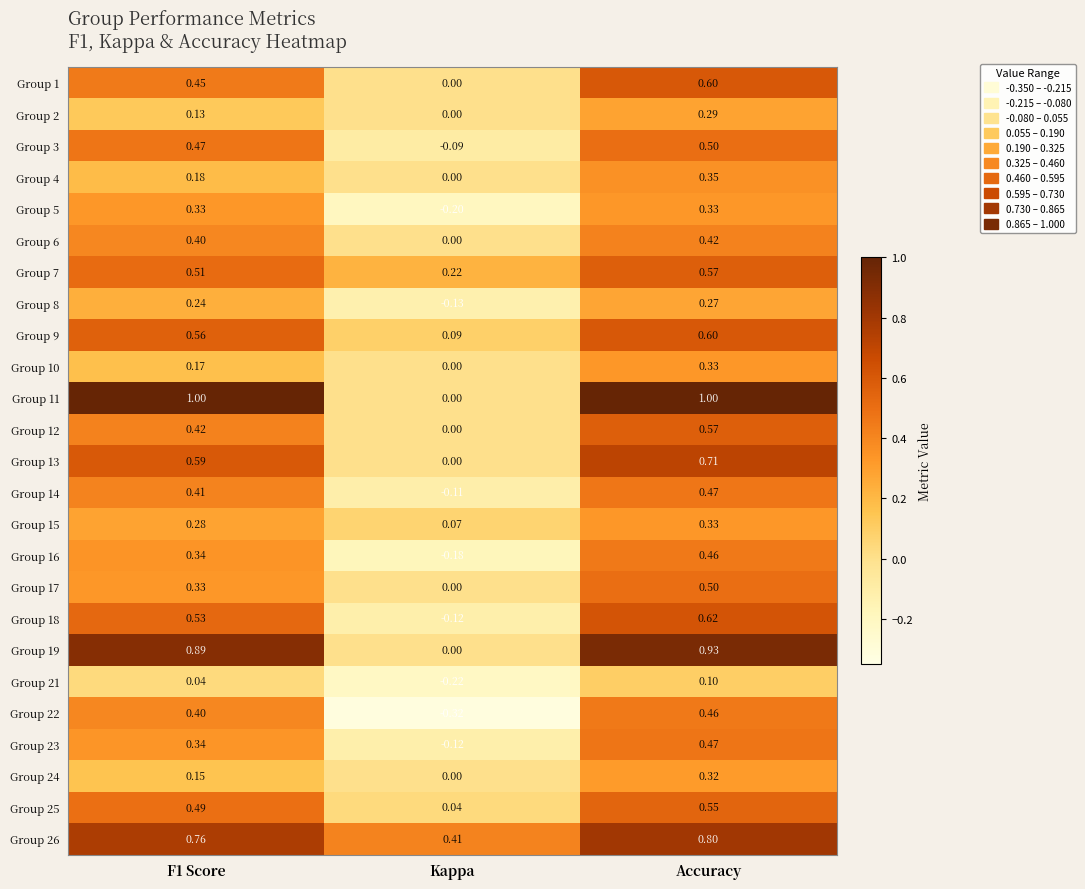

How many values in the Group 8 series are below 0?

1